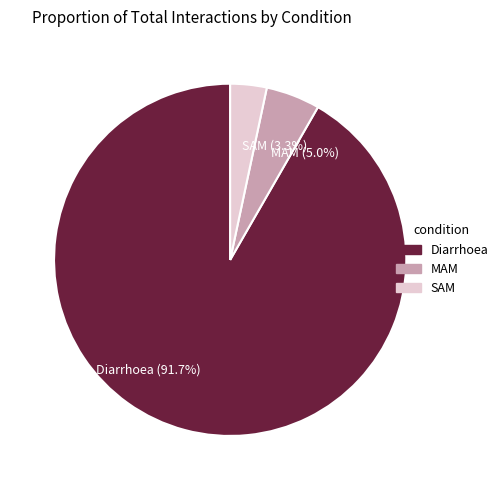

Count the number of slices in the pie.

3